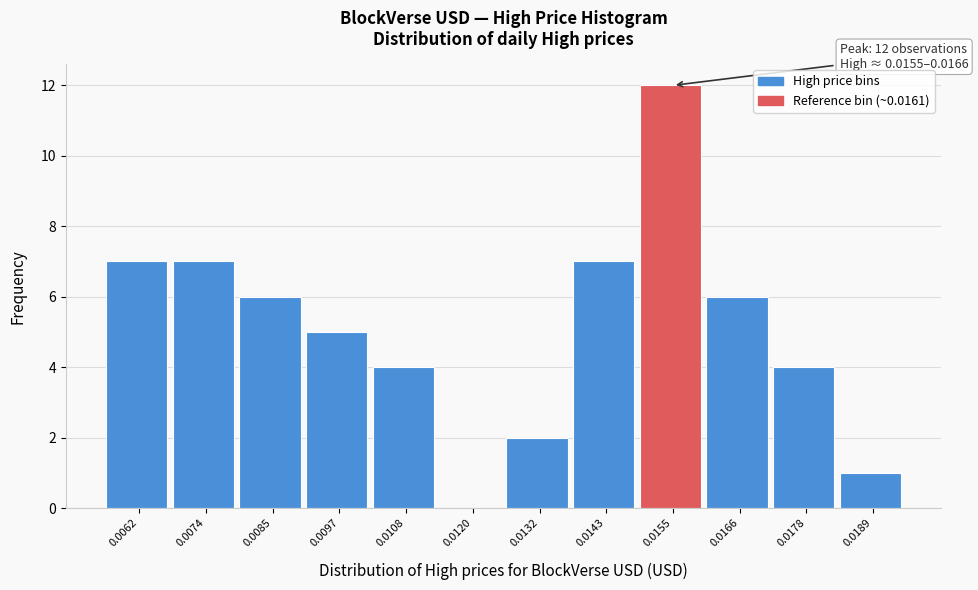

Reading left to right, what are all the values shown in this chart?

0.0062=7	0.0074=7	0.0085=6	0.0097=5	0.0108=4	0.0120=0	0.0132=2	0.0143=7	0.0155=12	0.0166=6	0.0178=4	0.0189=1